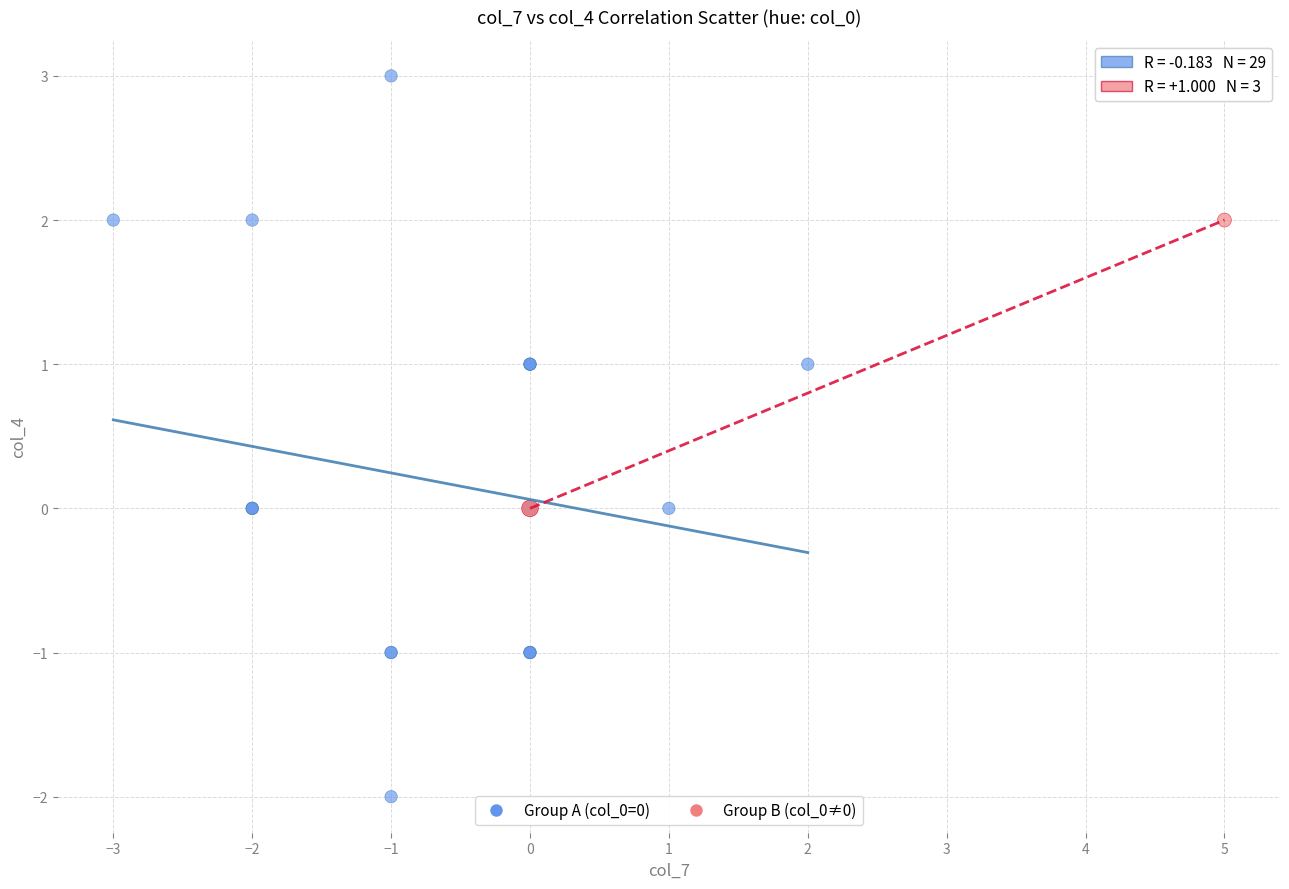

Which series has the widest spread of Y values?

Group A (col_0=0)